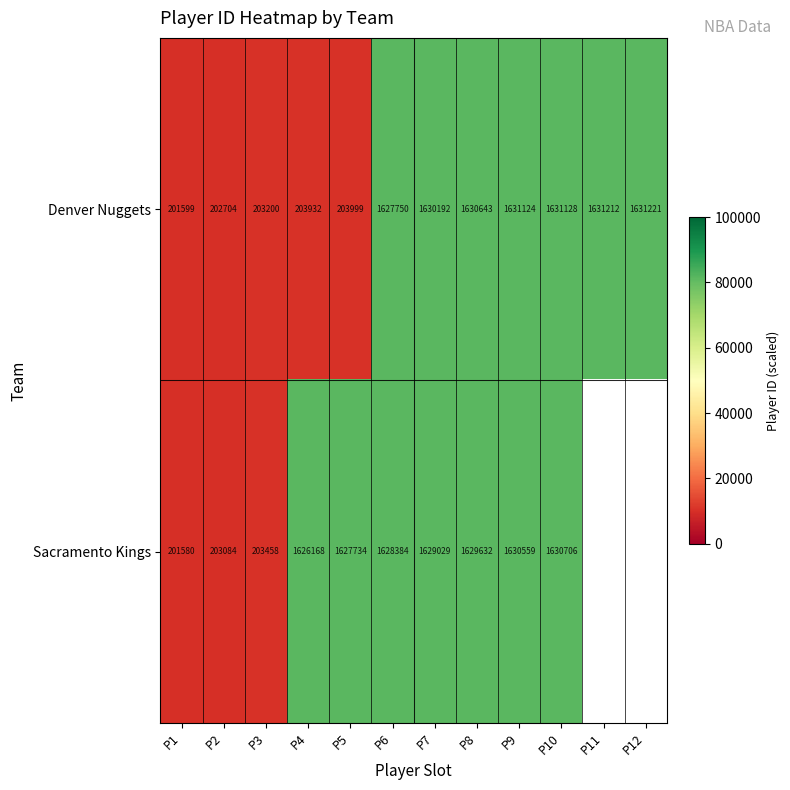

What is the total value across all series at P5?

1831733.0